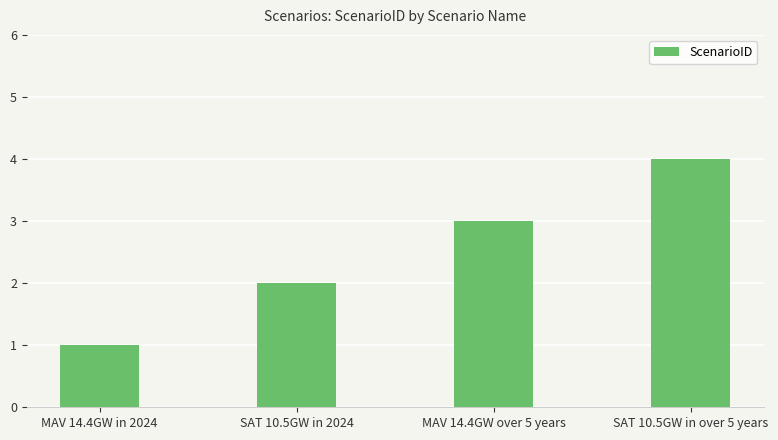

List the labels in order of value, smallest first.

MAV 14.4GW in 2024, SAT 10.5GW in 2024, MAV 14.4GW over 5 years, SAT 10.5GW in over 5 years